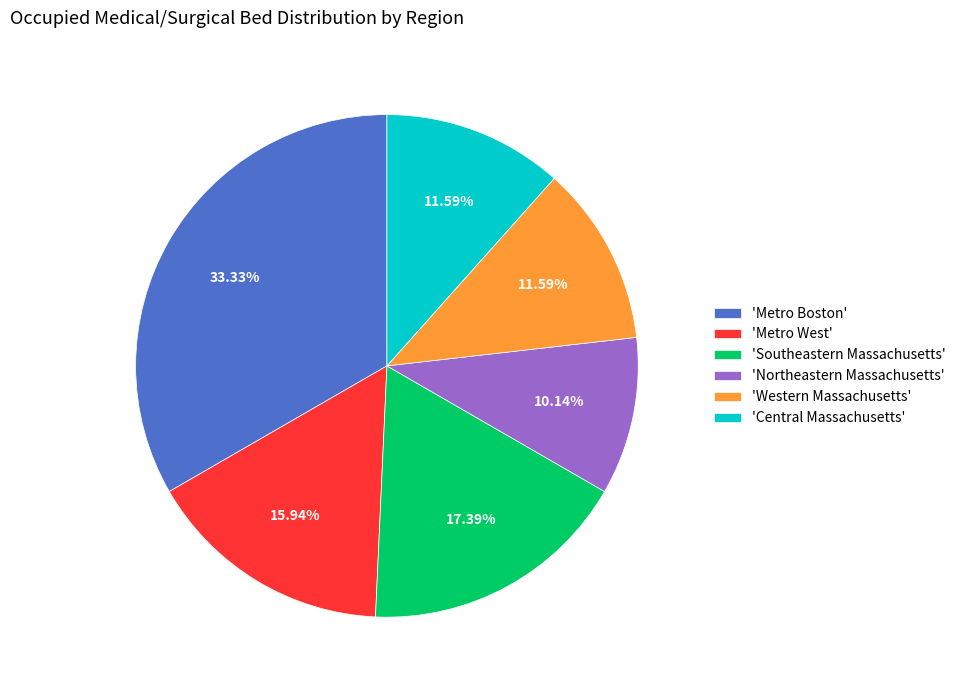

How many slices are in this pie chart?

6